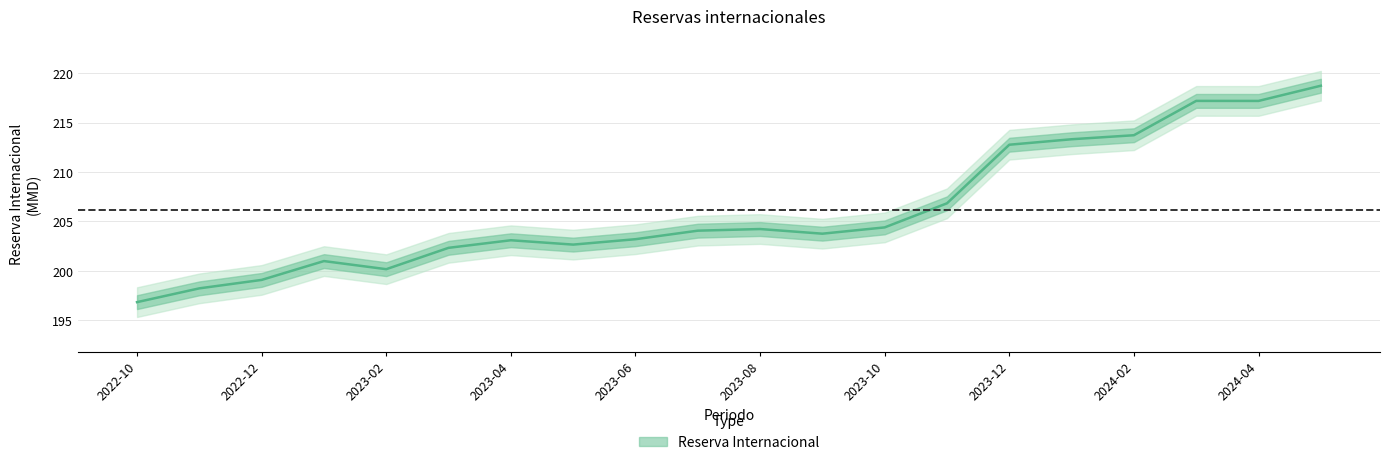

What is the ratio of the value at 2024-04 to the value at 2023-02?

1.1